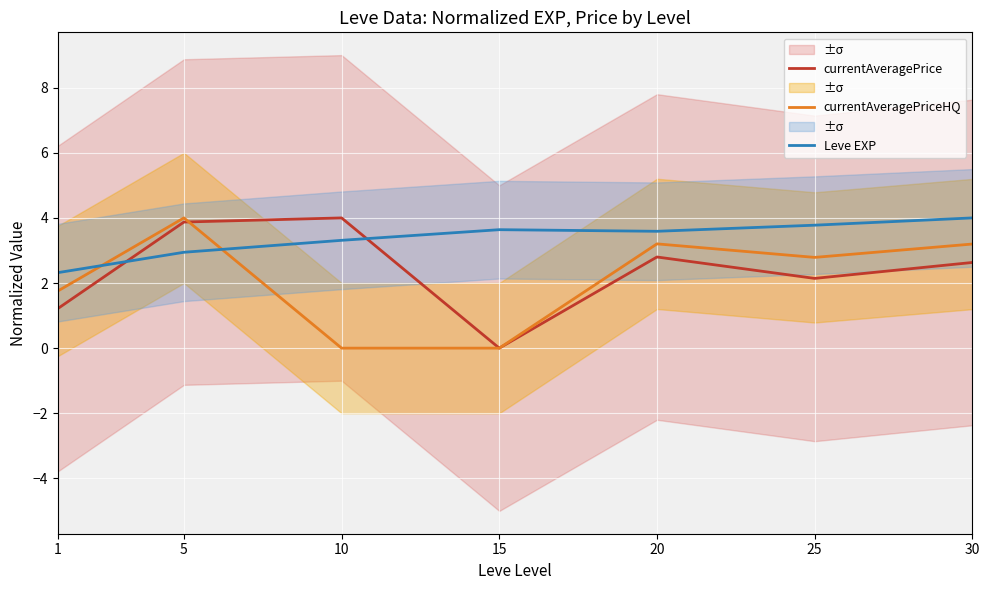

Is this an area chart (filled region under the line)?

No